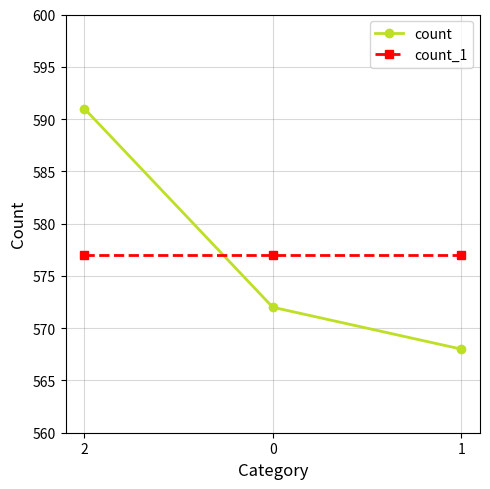

At 1, list the series in order from smallest to largest.

count, count_1